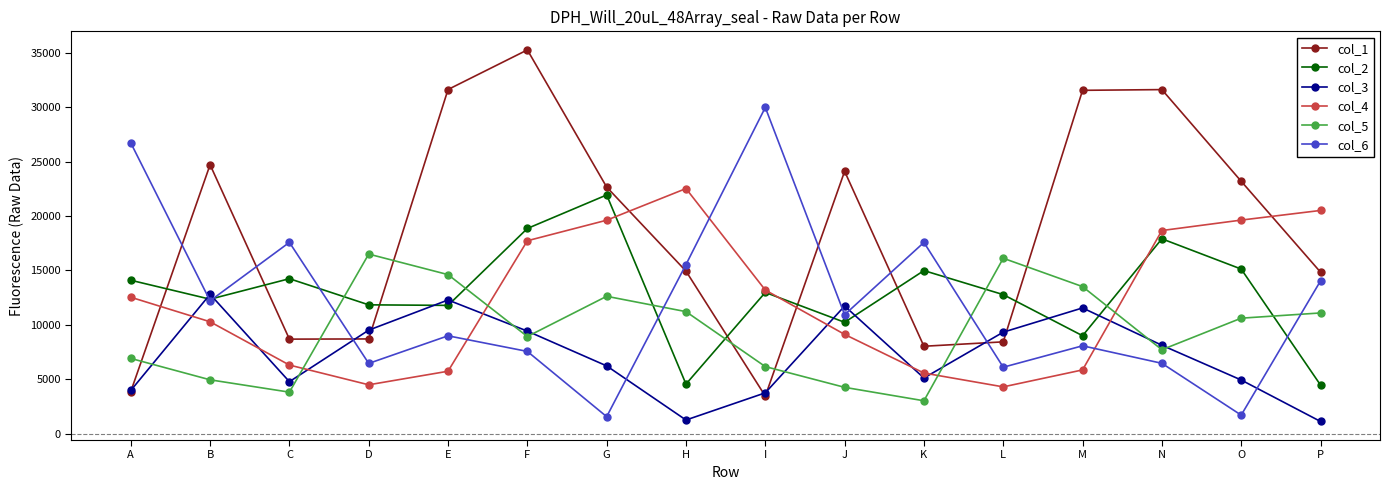

Where does the col_3 series first go above 8120?

B